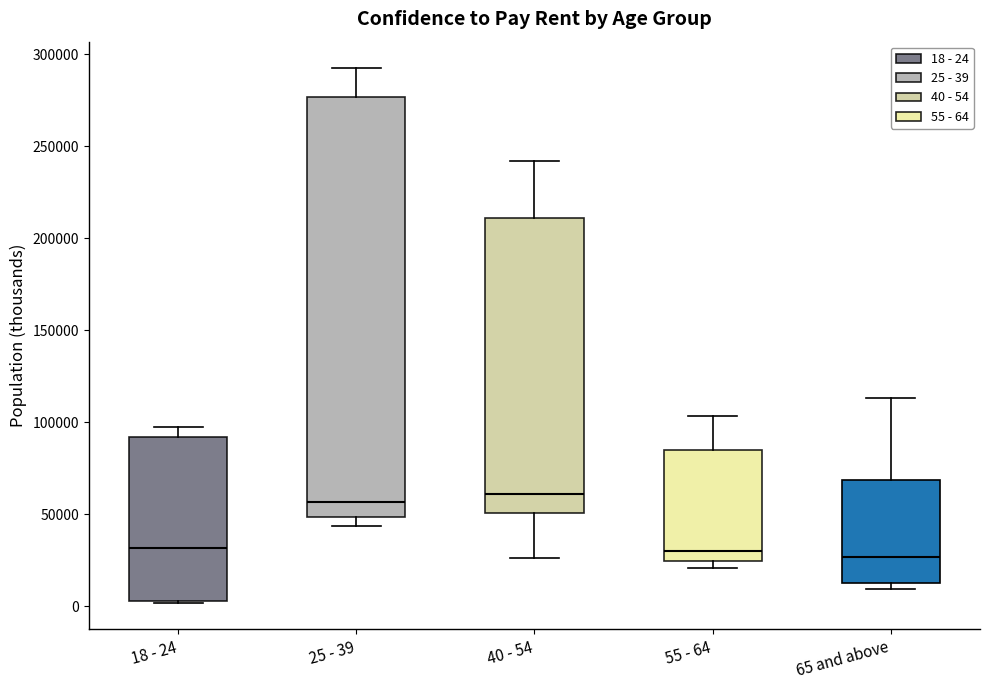

Reading left to right, transcribe this box plot: for each box, give where its median line is, the range the box spans, and where its two whiskers end, as read against the y-axis. The values are not printed on the chart, so give them approximately, as read against the axis.

18 - 24: median 30000, box 5000 to 90000, whiskers 0 to 95000
25 - 39: median 55000, box 50000 to 275000, whiskers 45000 to 290000
40 - 54: median 60000, box 50000 to 210000, whiskers 25000 to 240000
55 - 64: median 30000, box 25000 to 85000, whiskers 20000 to 105000
65 and above: median 25000, box 15000 to 70000, whiskers 10000 to 115000